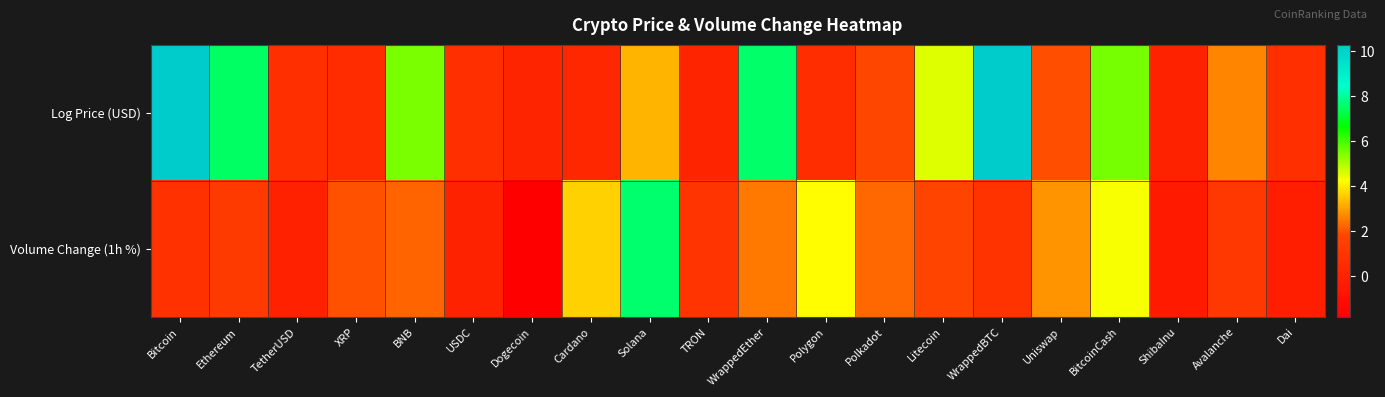

List the series in order of their overall mean, highest first.

Log Price (USD), Volume Change (1h %)